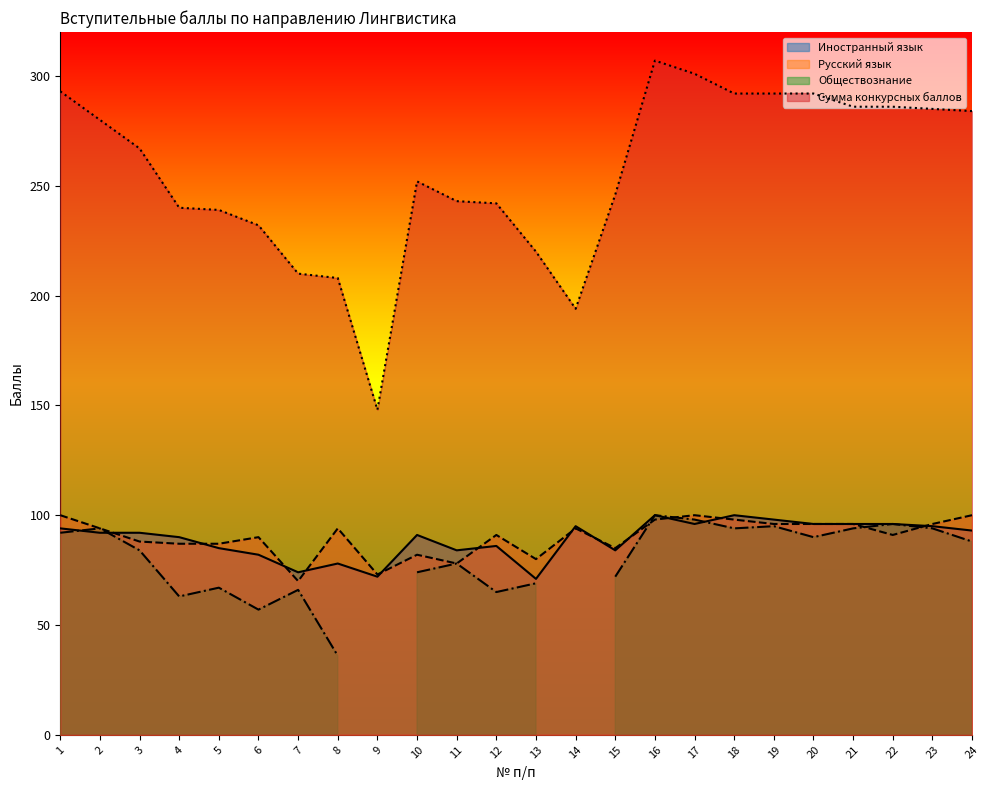

The value of Русский язык at 15 is 29. True or false?

False